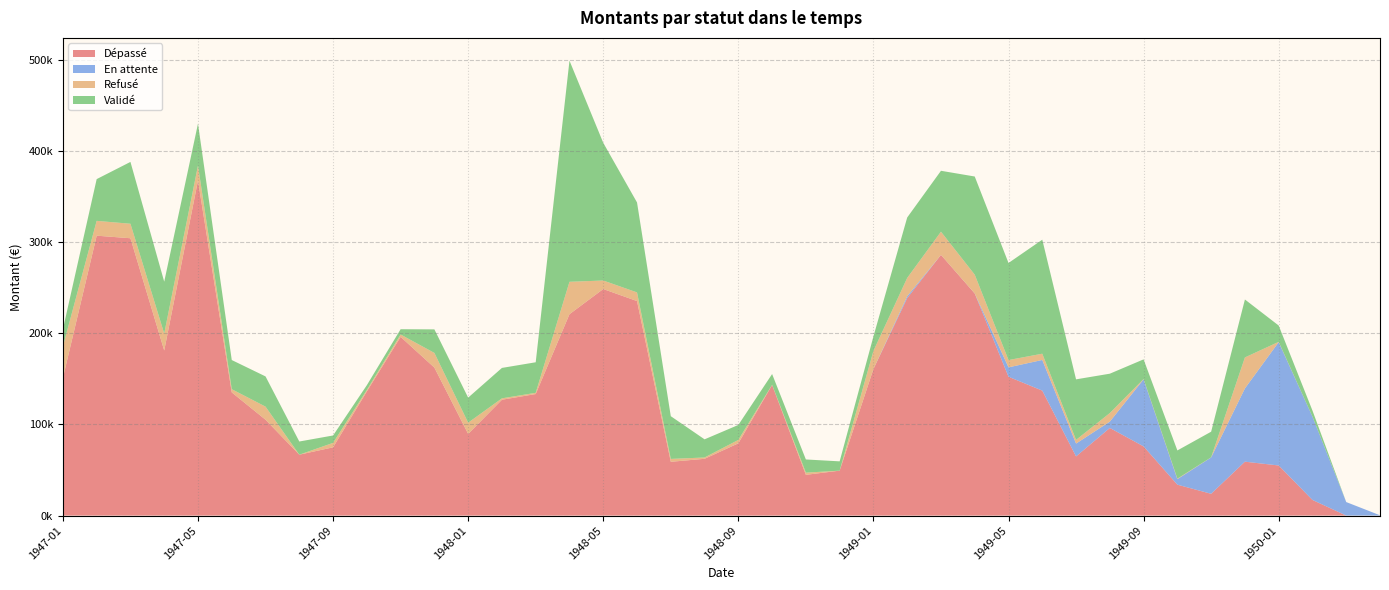

Reading left to right, what are all the values shown in this chart?

Dépassé: 17198=150850.0	17226=306942.1	17257=304136.7	17287=181065.1	17318=367470.5	17348=135060.9	17379=105119.2	17410=66769.7	17440=74847.5	17471=136145.3	17501=196002.3	17532=162281.9	17563=89549.1	17591=127028.1	17622=133265.8	17652=220835.5	17683=248441.5	17713=235223.9	17744=58967.3	17775=62254.8	17805=79203.6	17836=143223.5	17866=44671.3	17897=49253.9	17928=160652.1	17956=238485.1	17987=285891.0	18017=243527.0	18048=152237.1	18078=137033.7	18109=64857.9	18140=96090.8	18170=75836.7	18201=33887.2	18231=23882.1	18262=59095.9	18293=54935.8	18322=17127.8	18353=0.0	18383=0.0
En attente: 17198=0.0	17226=0.0	17257=0.0	17287=0.0	17318=0.0	17348=0.0	17379=0.0	17410=0.0	17440=0.0	17471=0.0	17501=0.0	17532=0.0	17563=0.0	17591=0.0	17622=0.0	17652=0.0	17683=0.0	17713=0.0	17744=0.0	17775=0.0	17805=88.3	17836=0.0	17866=0.0	17897=0.0	17928=0.0	17956=2059.0	17987=0.0	18017=88.3	18048=10301.2	18078=33624.8	18109=14106.1	18140=6957.8	18170=73604.6	18201=6063.5	18231=39876.4	18262=80362.9	18293=135279.2	18322=91380.7	18353=14818.7	18383=319.9
Refusé: 17198=34565.9	17226=16260.2	17257=15895.3	17287=18556.2	17318=16398.8	17348=3531.2	17379=14342.2	17410=0.0	17440=4877.3	17471=1586.2	17501=2570.7	17532=16084.6	17563=12310.4	17591=1541.4	17622=1341.8	17652=35542.8	17683=9337.7	17713=9510.5	17744=3168.2	17775=1439.6	17805=3686.2	17836=197.3	17866=2402.0	17897=0.0	17928=19891.8	17956=20050.3	17987=25410.6	18017=20565.1	18048=8018.7	18078=6846.5	18109=4031.4	18140=9390.9	18170=317.6	18201=529.7	18231=121.0	18262=33970.6	18293=280.7	18322=0.0	18353=0.0	18383=0.0
Validé: 17198=18879.6	17226=45784.8	17257=67818.7	17287=56898.6	17318=45928.2	17348=31982.7	17379=33154.2	17410=14447.6	17440=8116.4	17471=5259.2	17501=5788.9	17532=25836.6	17563=27493.6	17591=33358.7	17622=33514.2	17652=242538.2	17683=151004.7	17713=98668.6	17744=46860.2	17775=19915.2	17805=16404.3	17836=11803.6	17866=14462.2	17897=10209.2	17928=15871.5	17956=66290.3	17987=66822.8	18017=107671.1	18048=106460.9	18078=125046.6	18109=66400.4	18140=43159.2	18170=21552.5	18201=30943.0	18231=28099.0	18262=63550.9	18293=17923.1	18322=6657.7	18353=0.0	18383=0.0